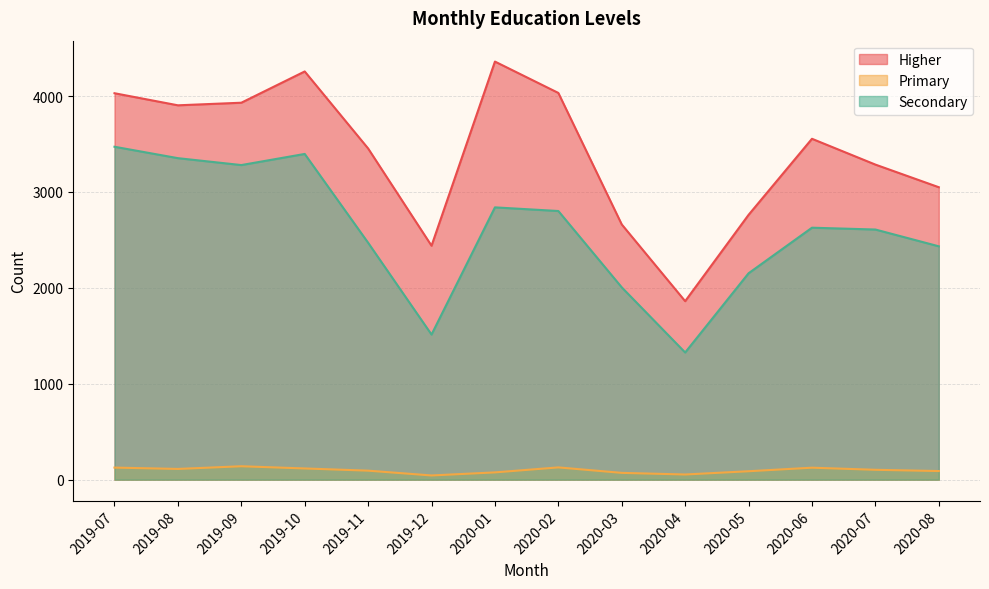

The value of Primary at 2020-08 is 90. True or false?

True